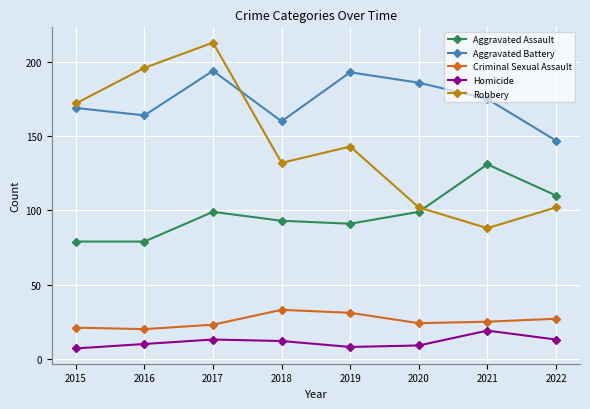

Rank the series by their maximum value, from lowest to highest.

Homicide, Criminal Sexual Assault, Aggravated Assault, Aggravated Battery, Robbery